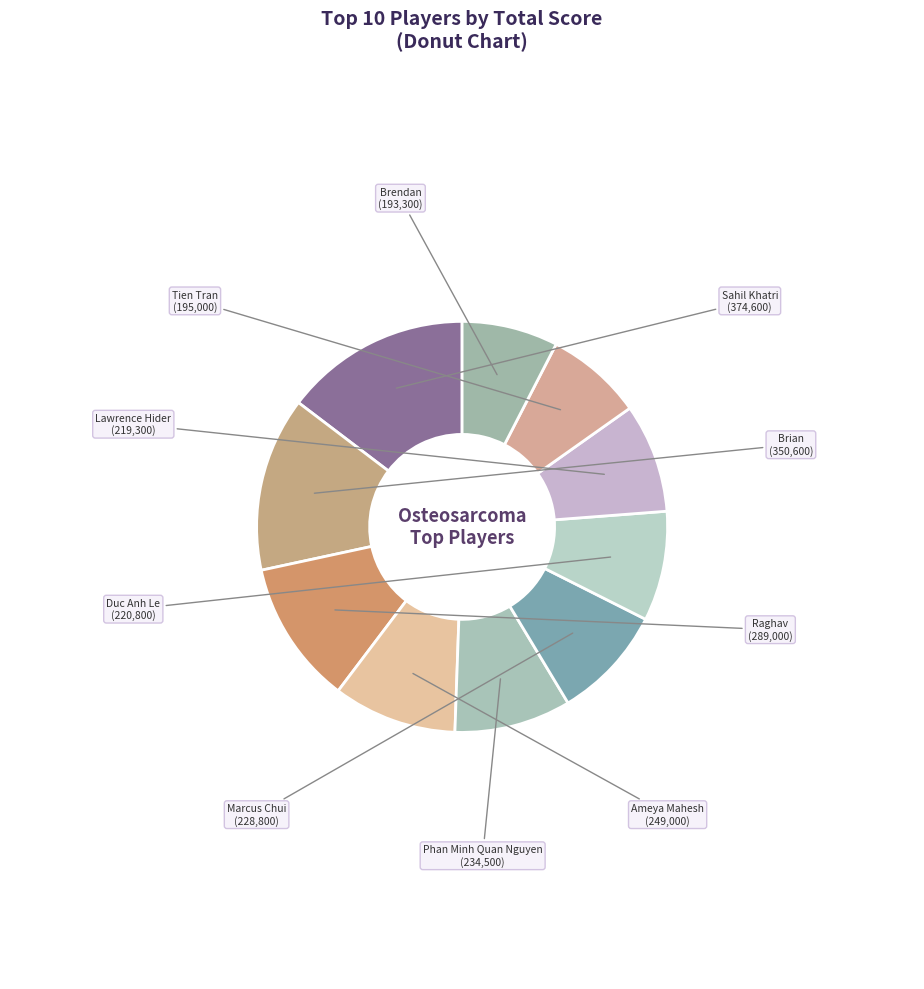

Count the number of slices in the pie.

10